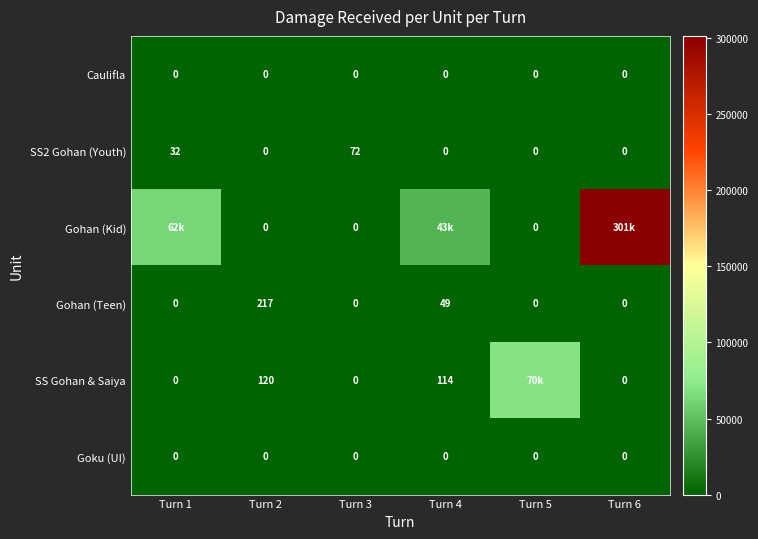

List the series in order of their peak value, lowest first.

Caulifla, Goku (UI), SS2 Gohan (Youth), Gohan (Teen), SS Gohan & Saiya, Gohan (Kid)